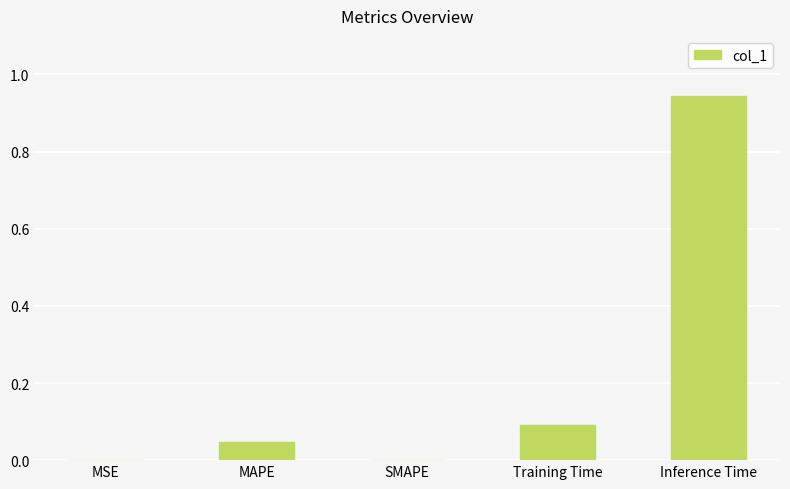

Is it true that the value at MAPE is 0.1?

False